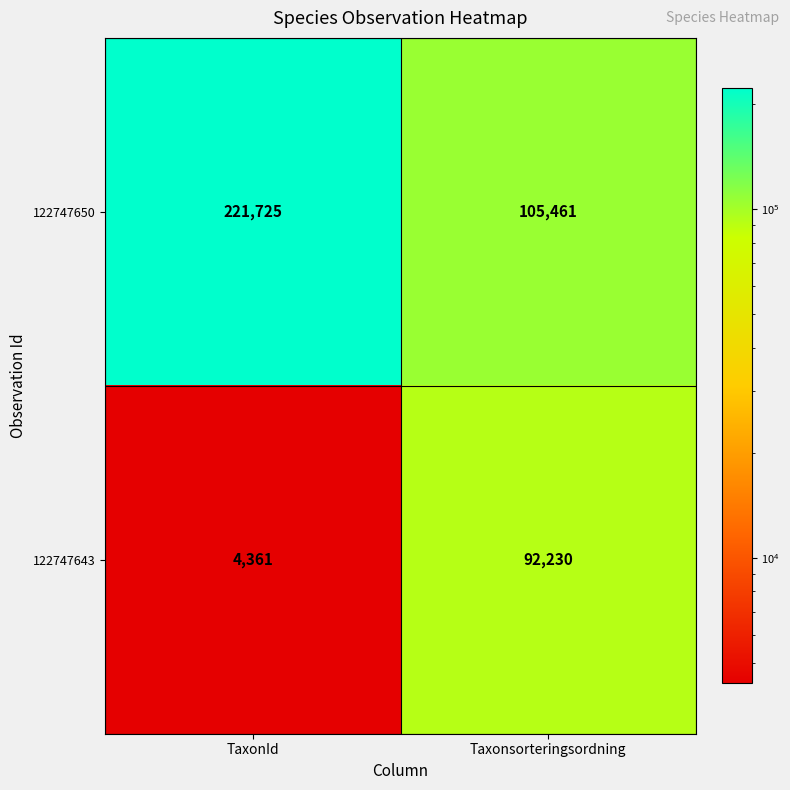

At which category is the sum across all series the highest?

TaxonId